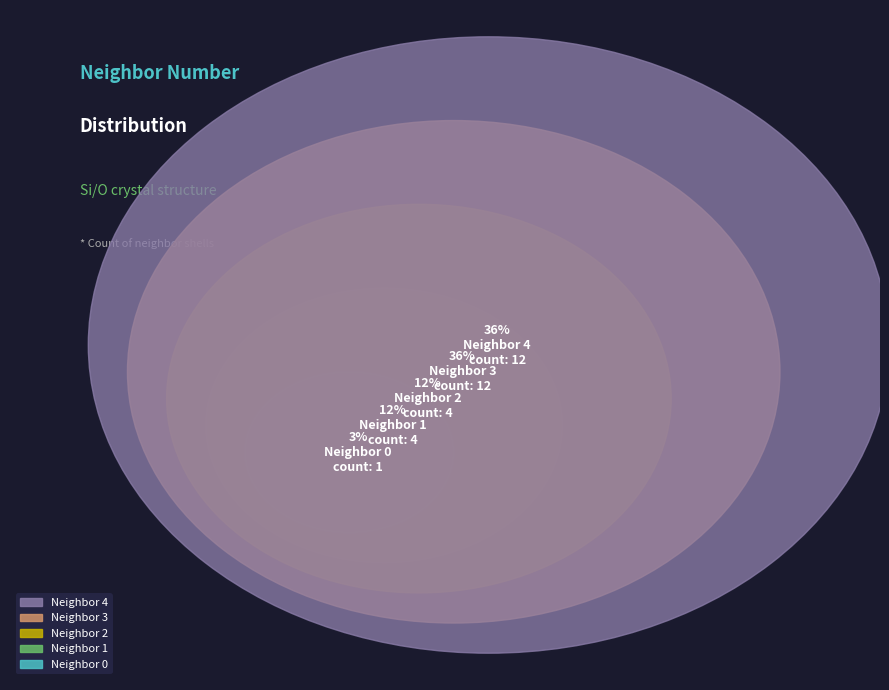

Does any single category account for the majority?

No